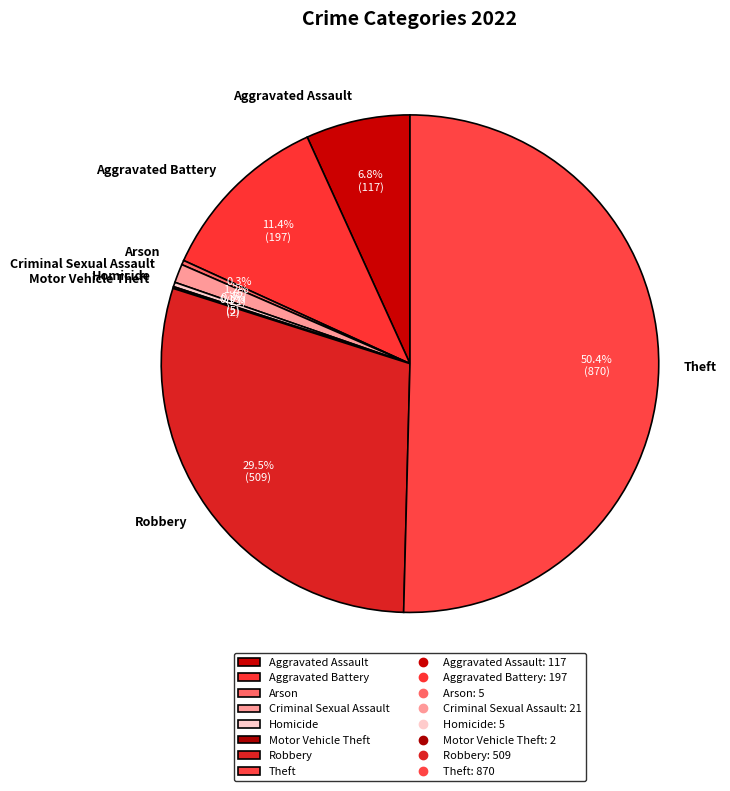

How much of the chart is everything except Robbery?

70.5%